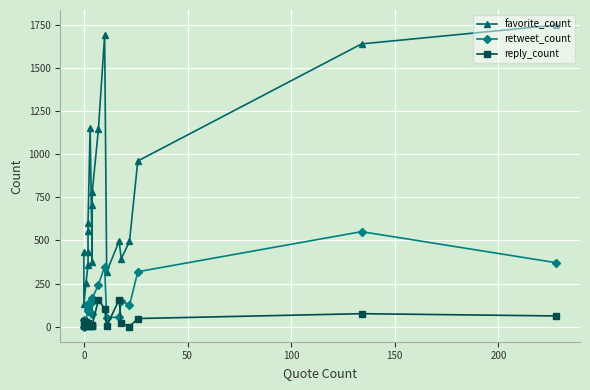

How many values in the reply_count series exceed 22?

9